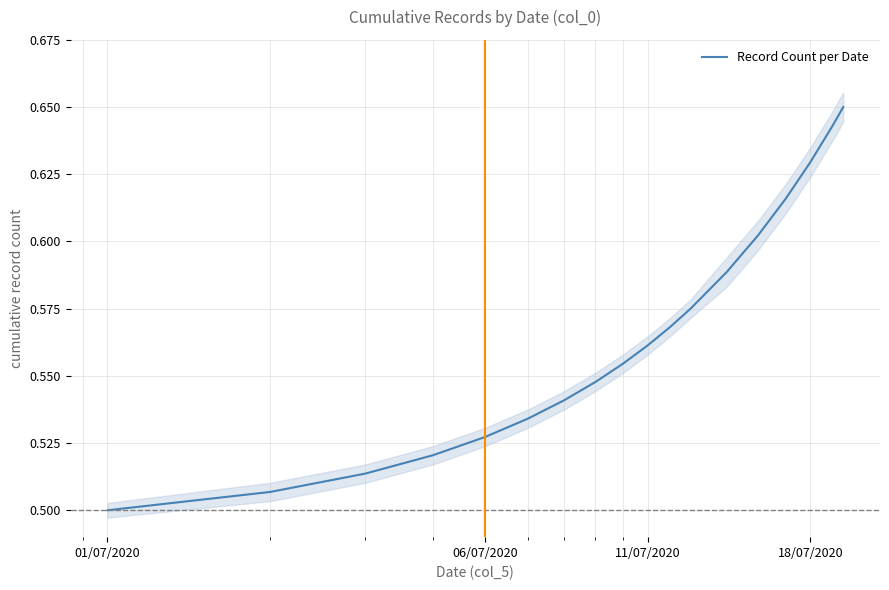

Reading left to right, extract all data points from this chart.

0.5	0.5	0.5	0.5	0.5	0.5	0.5	0.5	0.6	0.6	0.6	0.6	0.6	0.6	0.6	0.6	0.6	0.7